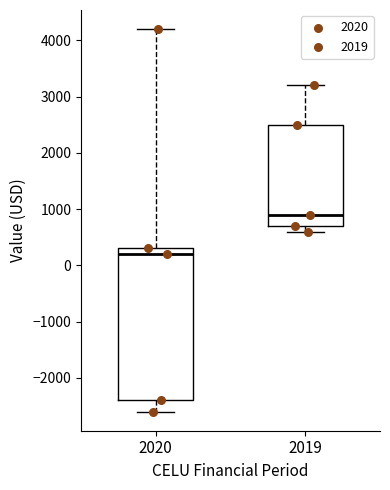

Reading left to right, transcribe this box plot: for each box, give where its median line is, the range the box spans, and where its two whiskers end, as read against the y-axis. The values are not printed on the chart, so give them approximately, as read against the axis.

2020: median 200, box -2400 to 300, whiskers -2600 to 4200
2019: median 900, box 700 to 2500, whiskers 600 to 3200